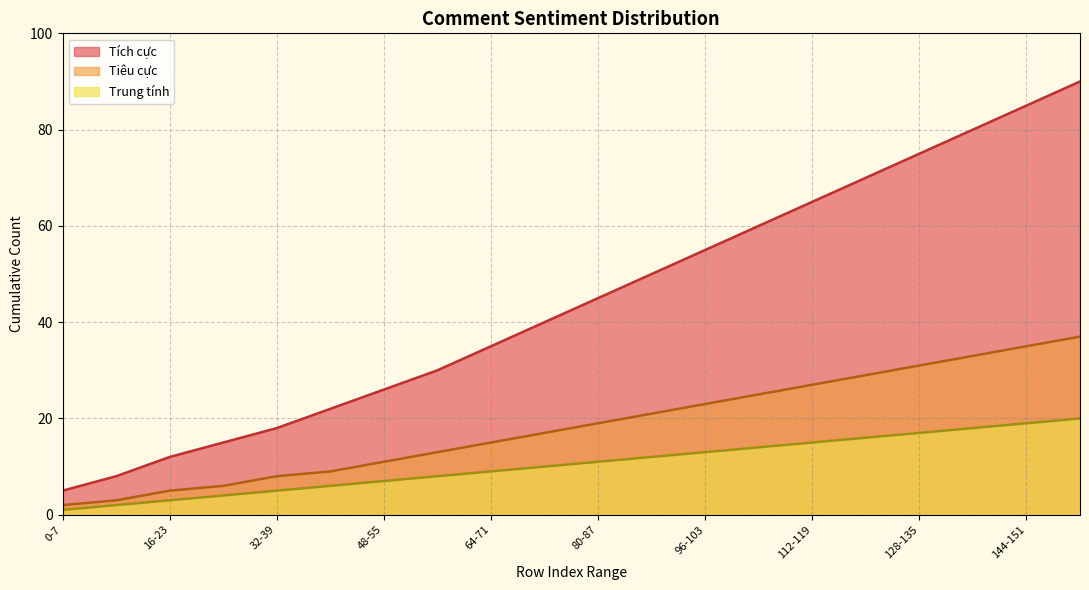

What is the minimum value for Tiêu cực?

2